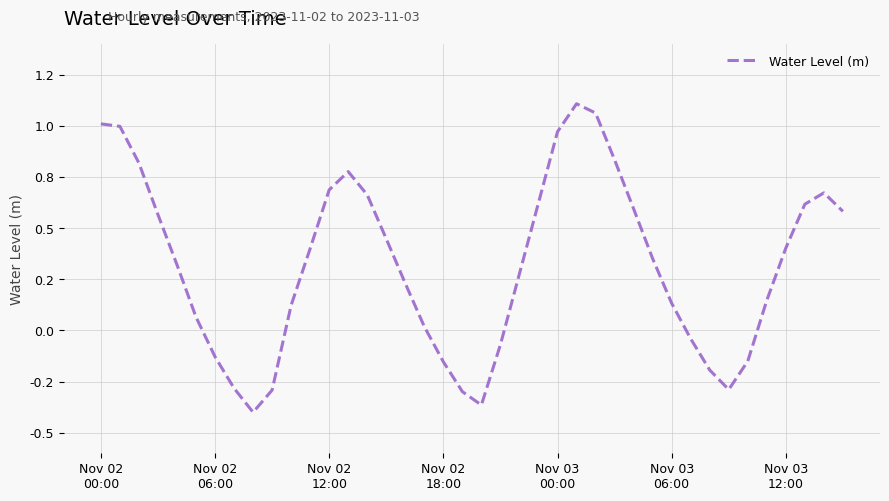

Is this an area chart (filled region under the line)?

No